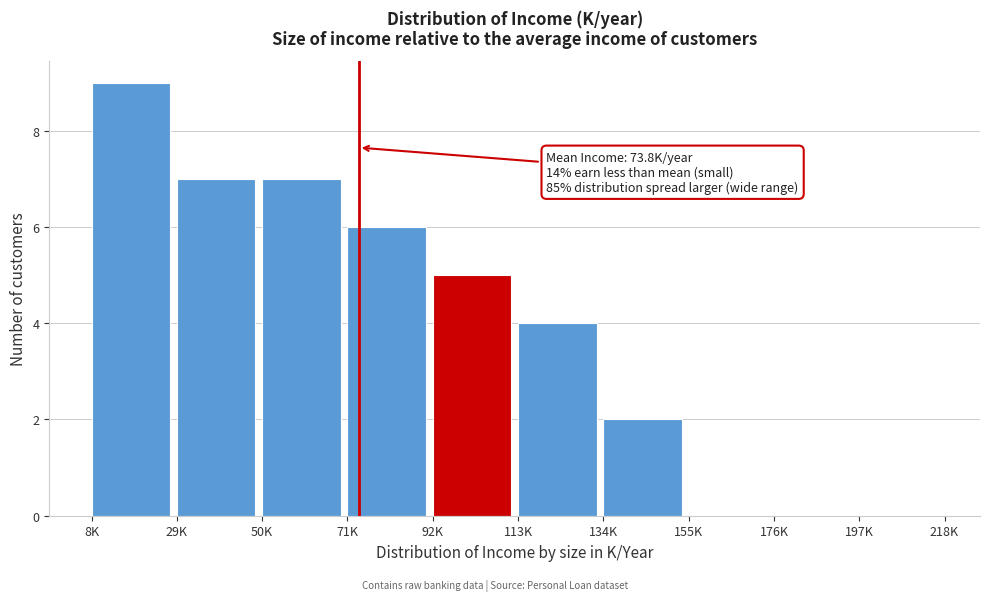

Reading right to left, transcribe all the data shown in this chart.

197K=0	176K=0	155K=0	134K=2	113K=4	92K=5	71K=6	50K=7	29K=7	8K=9